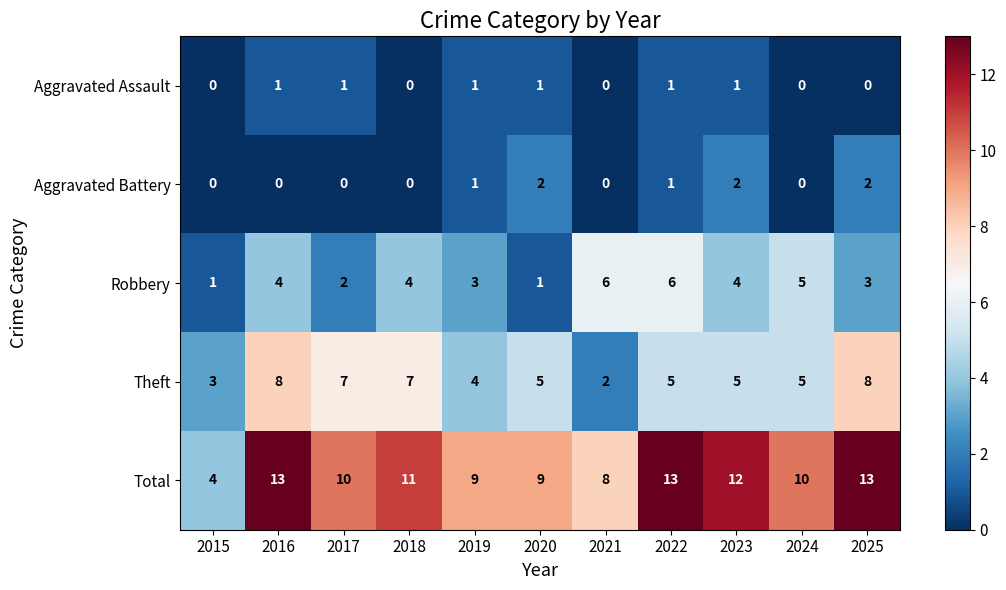

Rank the series at 2016 from highest to lowest value.

Total, Theft, Robbery, Aggravated Assault, Aggravated Battery